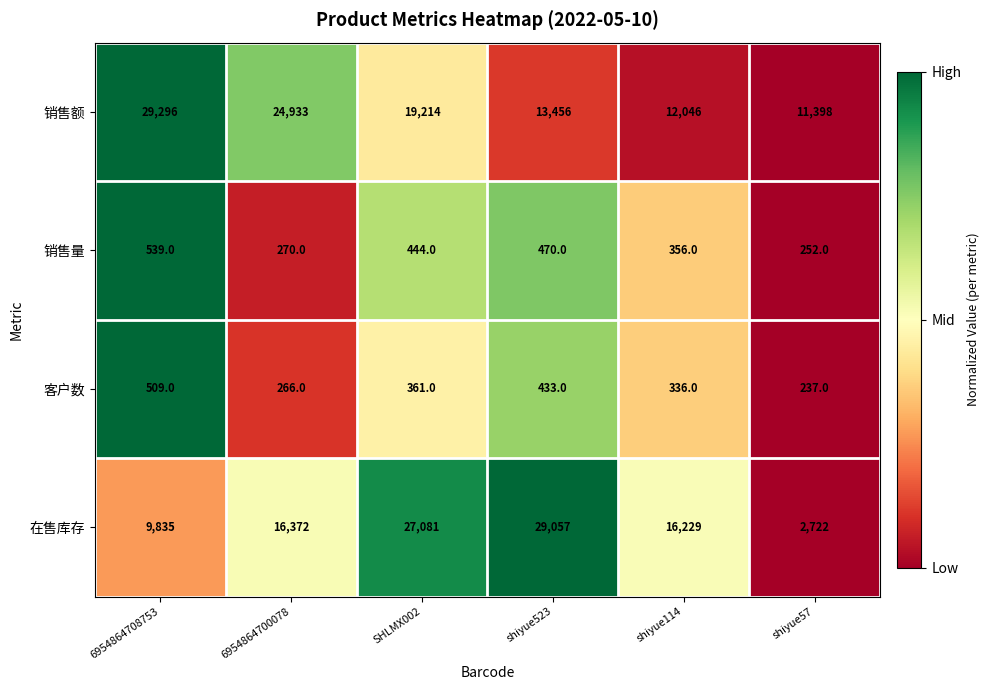

Which series has the widest spread of values?

在售库存